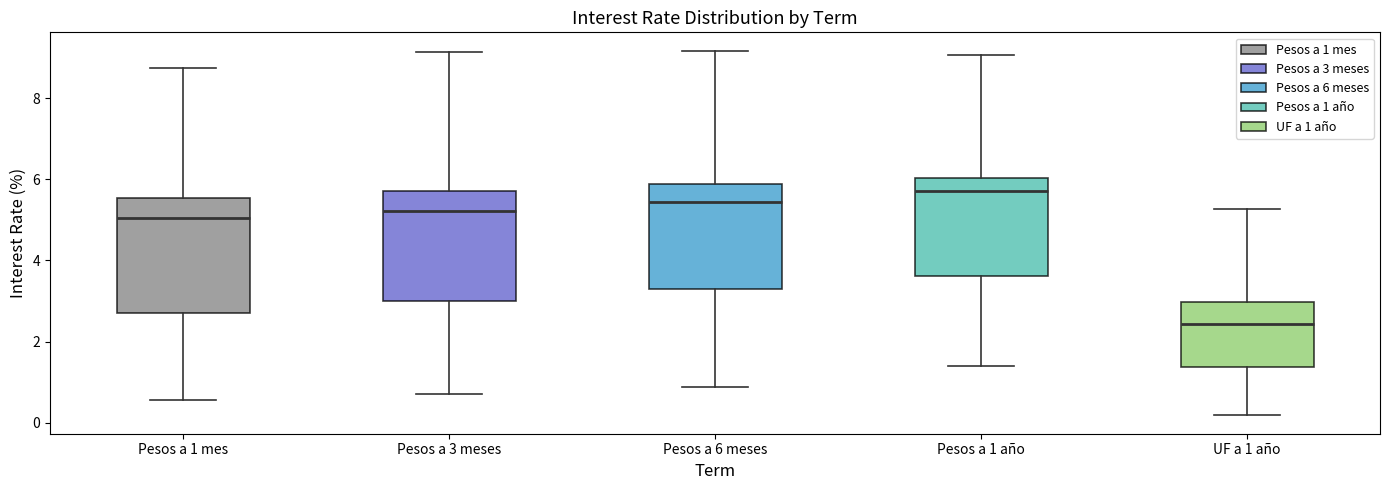

Which box's median line is the highest?

Pesos a 1 año